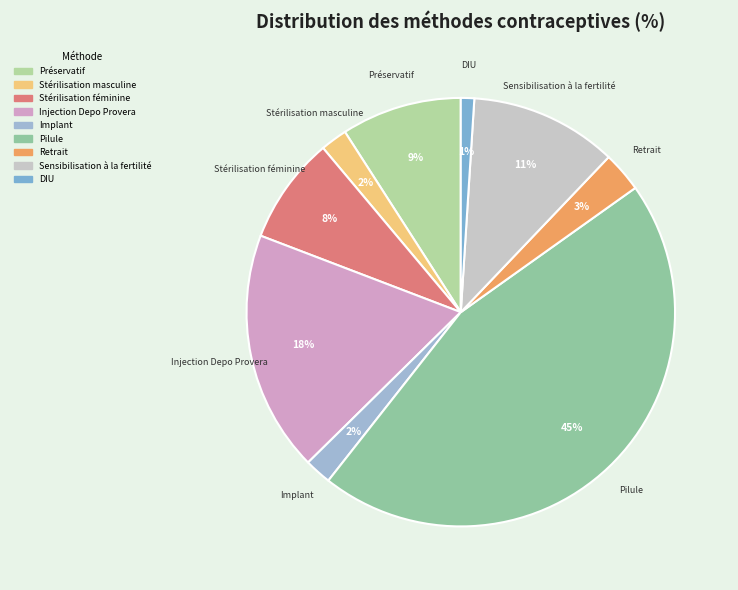

To the nearest percent, what portion does Retrait represent?

3%